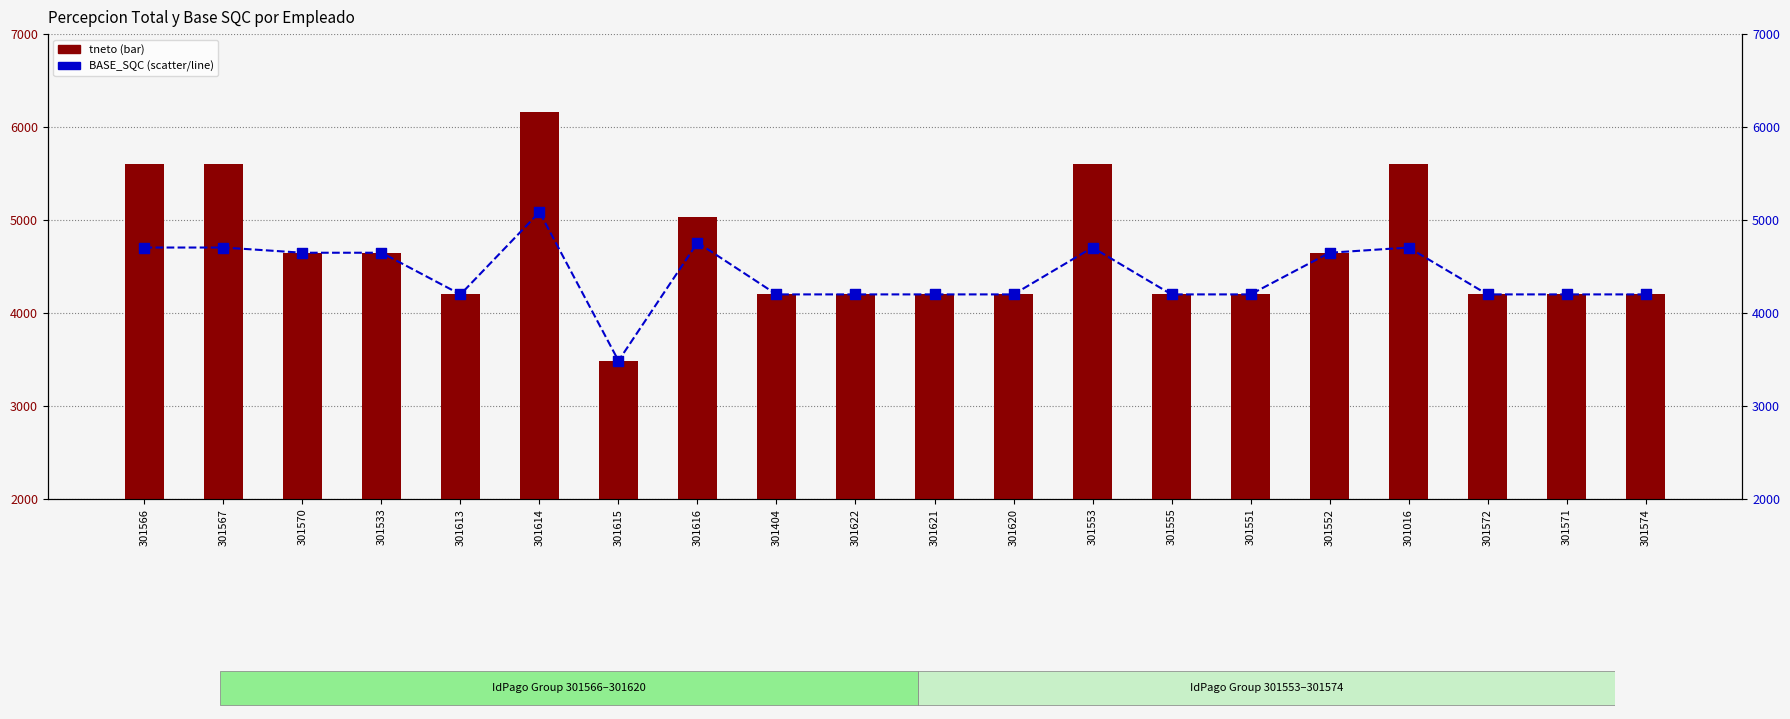

What are all the series names shown in the legend?

tneto, BASE_SQC